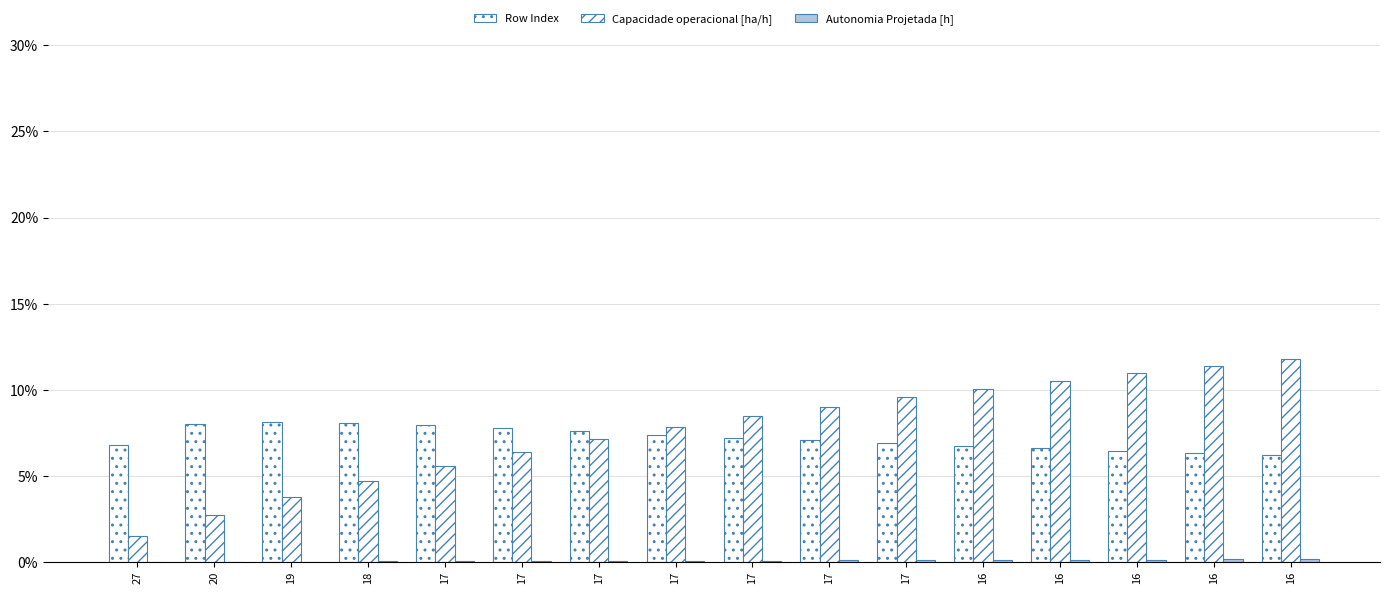

Are the bars horizontal?

No